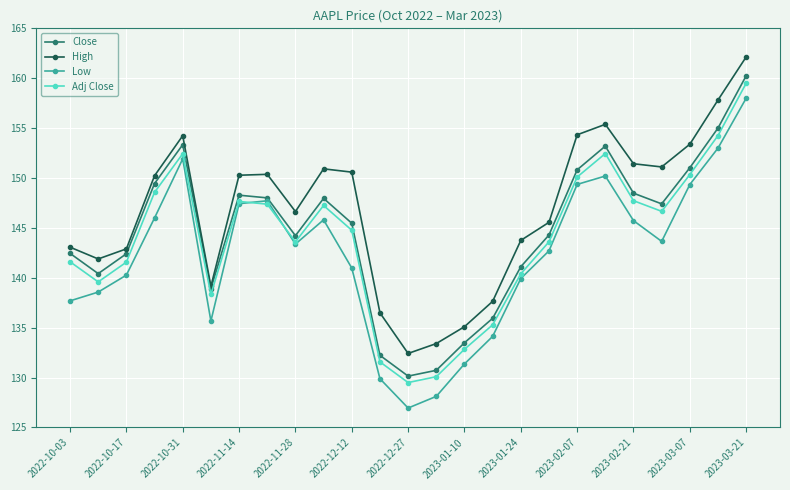

Which series has the largest total across all categories?

High